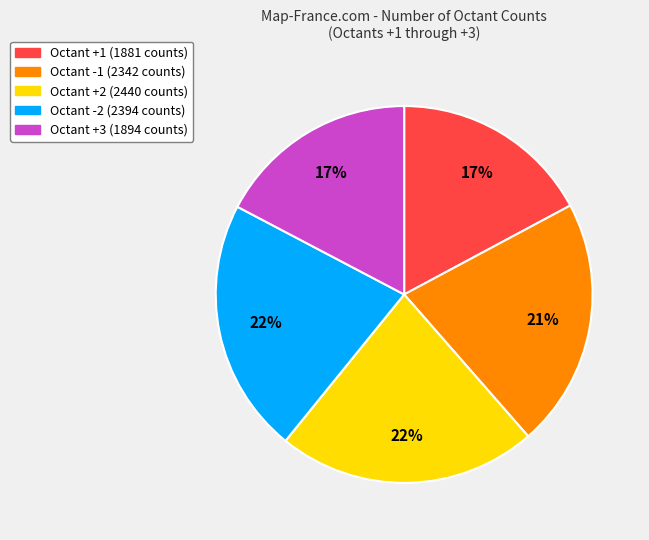

To the nearest percent, what is the average slice percentage?

20%